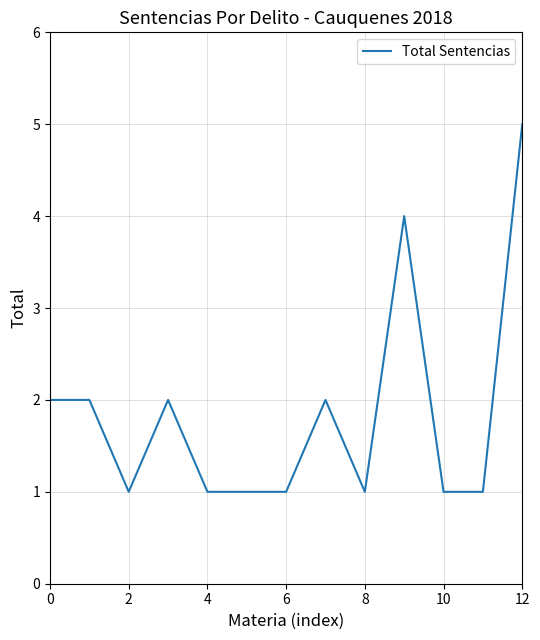

What is the average value?

2